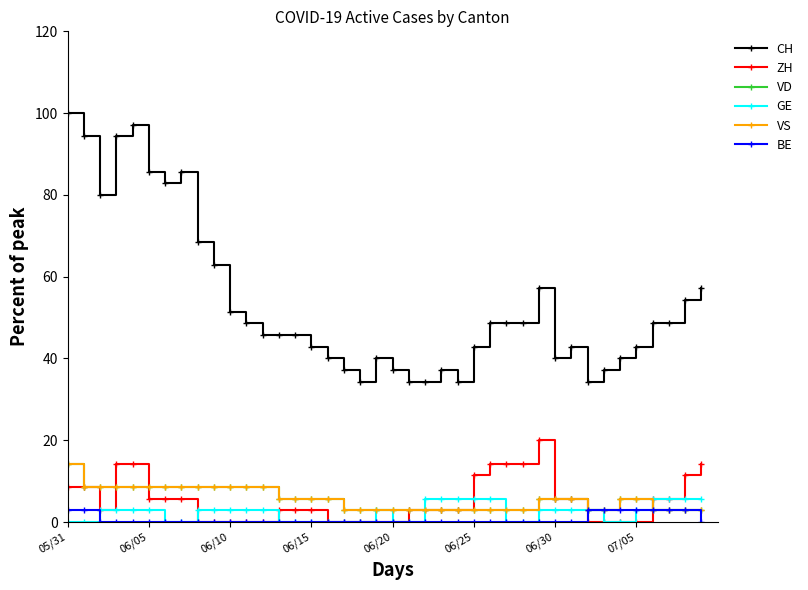

Is this an area chart (filled region under the line)?

No